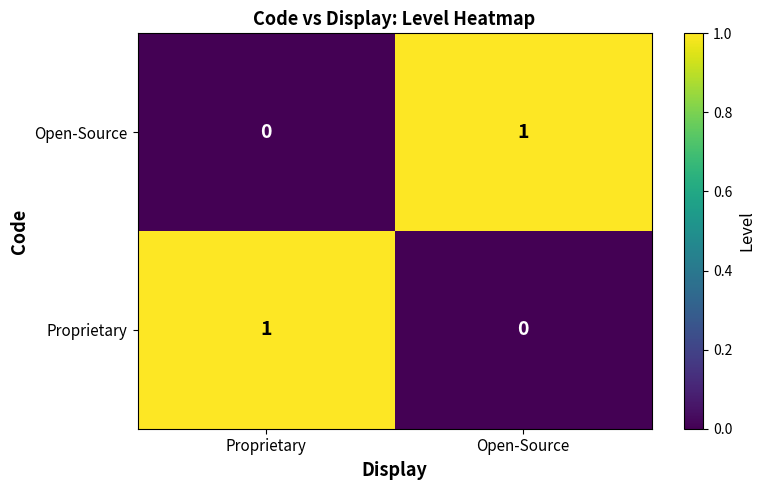

The value of Open-Source at Open-Source is 1. True or false?

True